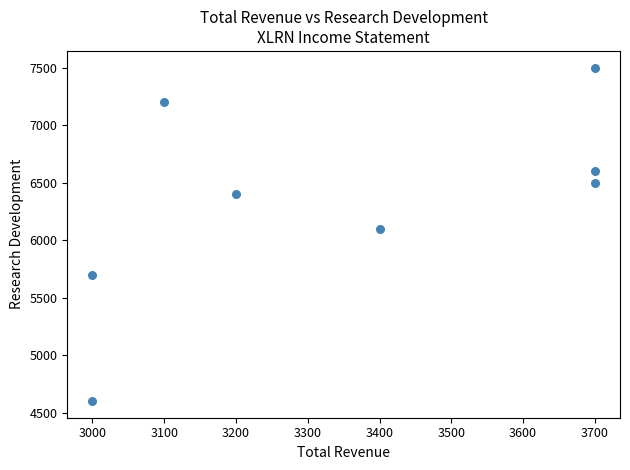

What Y value in the scatter plot is closest to 6050?

6100